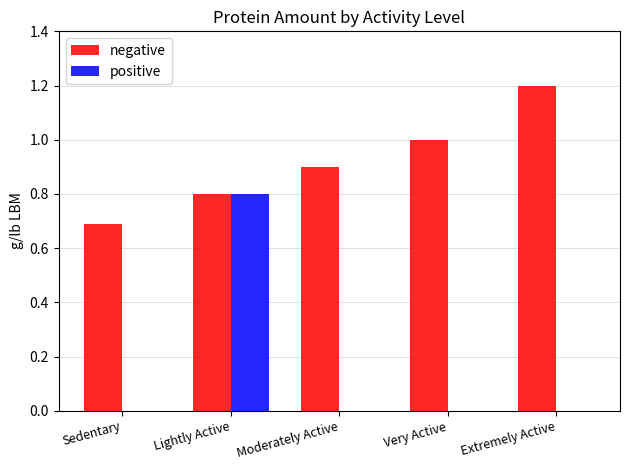

Count the positive values in the range 0 to 1.

5